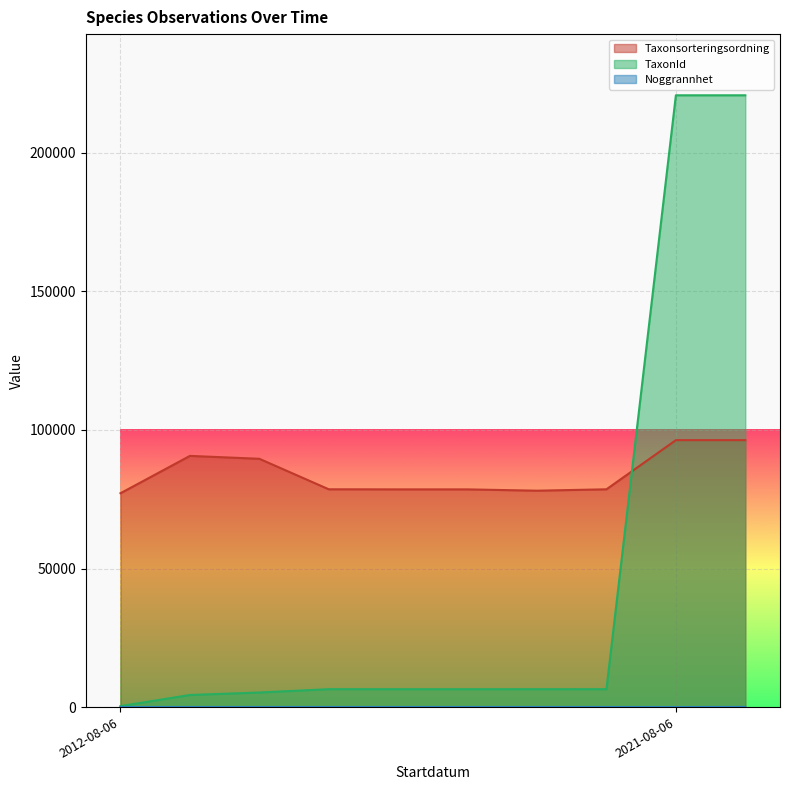

What is the smallest value displayed?

10